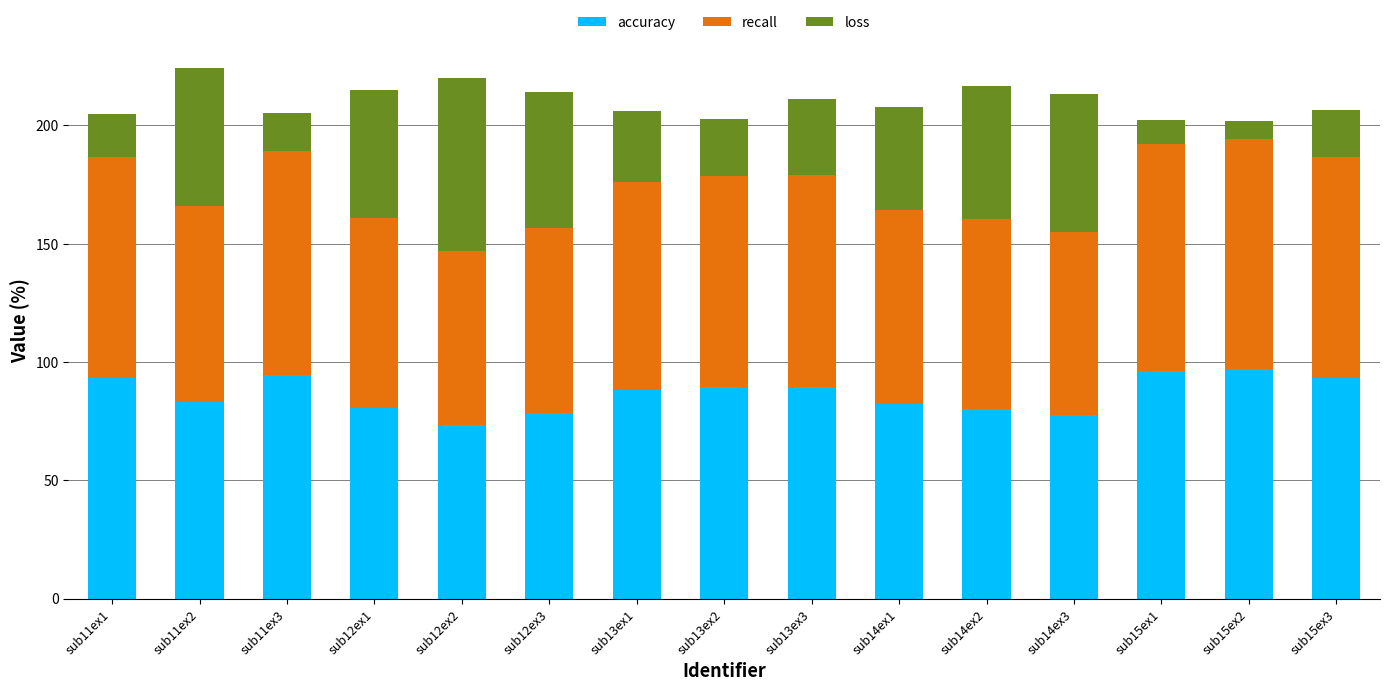

Does the chart contain any negative values?

No